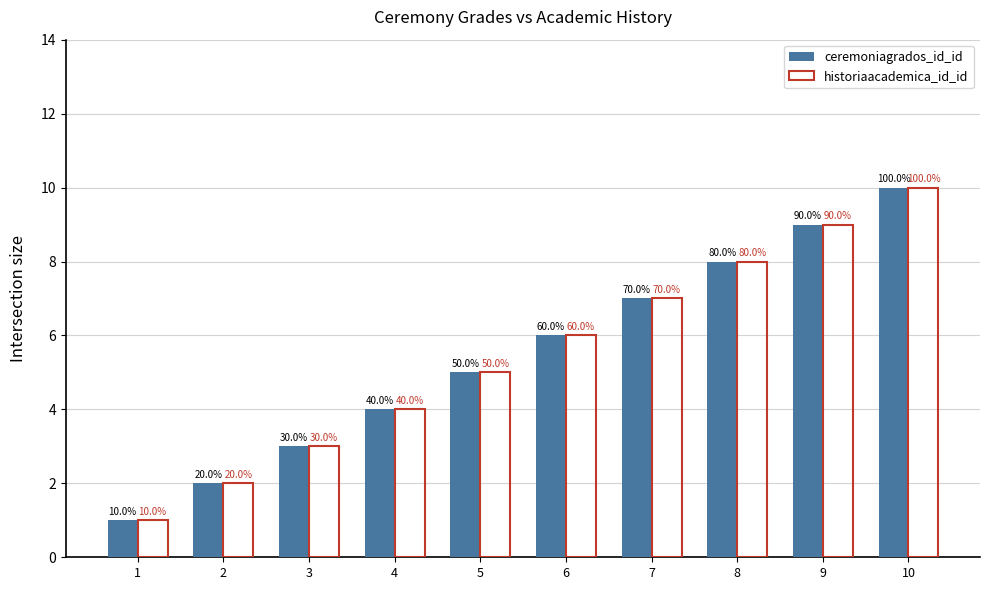

Count the historiaacademica_id_id values in the range 3 to 8.

6